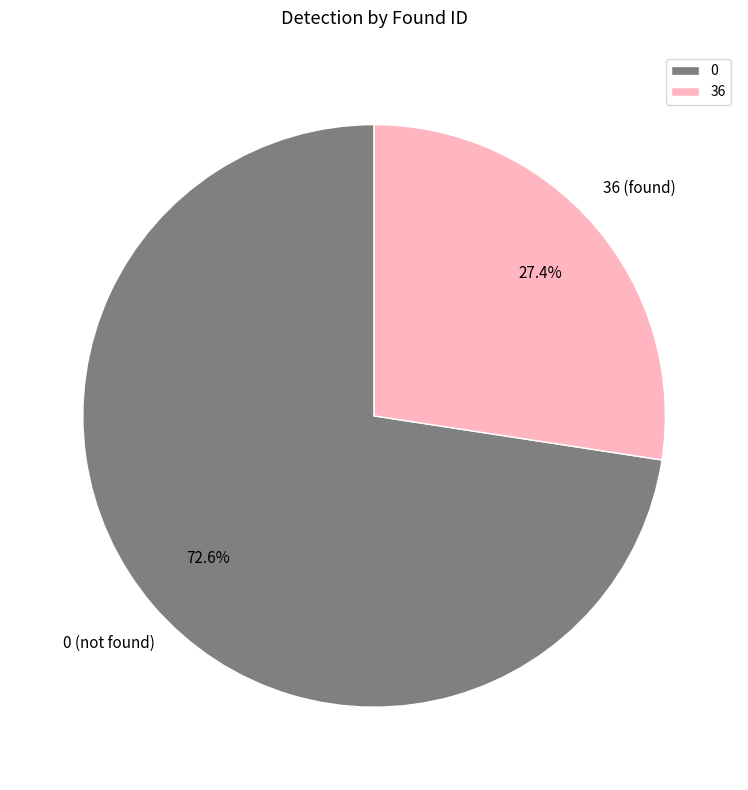

Which slice represents more than half of the pie?

0